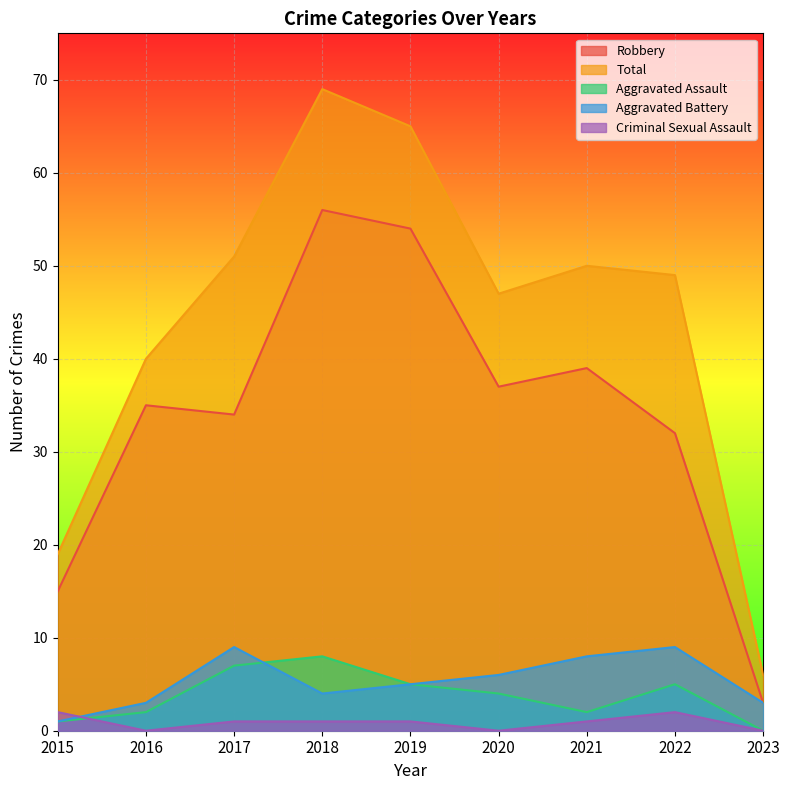

True or false: Criminal Sexual Assault and Robbery cross at least once.

False